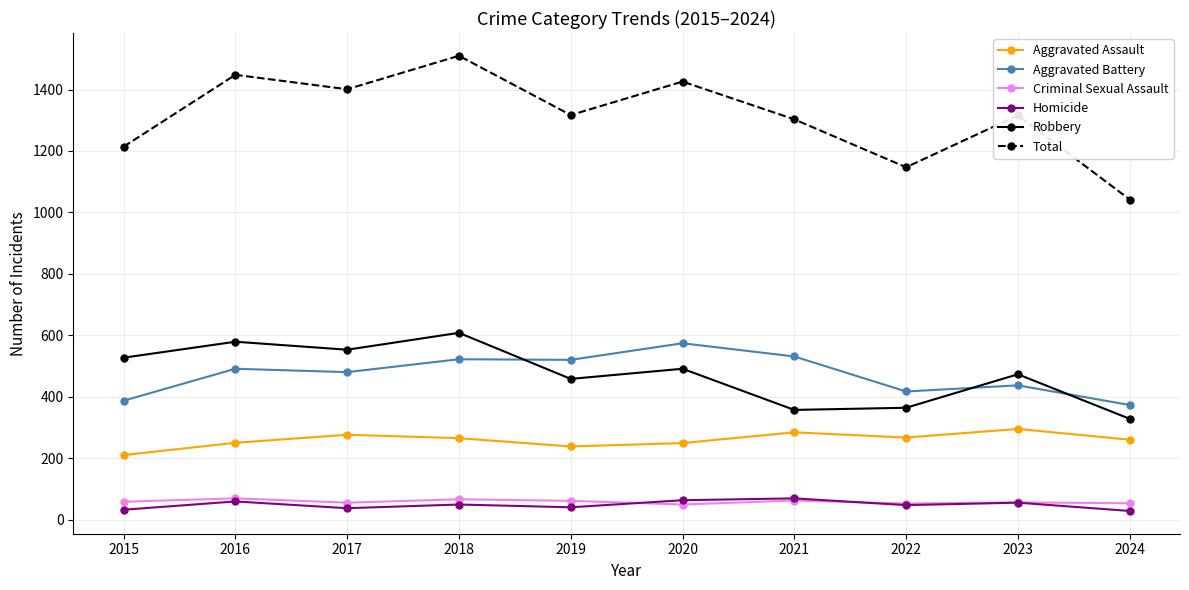

True or false: Criminal Sexual Assault and Aggravated Assault cross at least once.

False